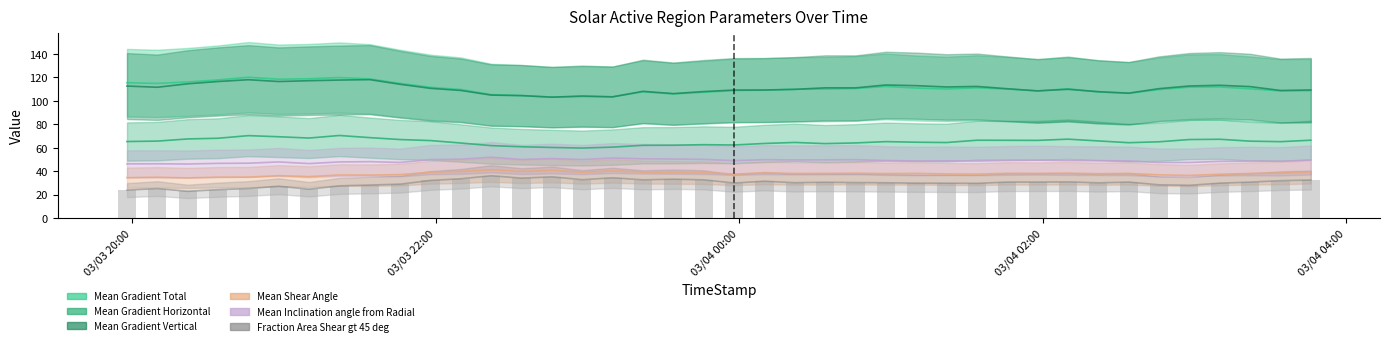

What is the value of the 32nd bar from the left?

30.9